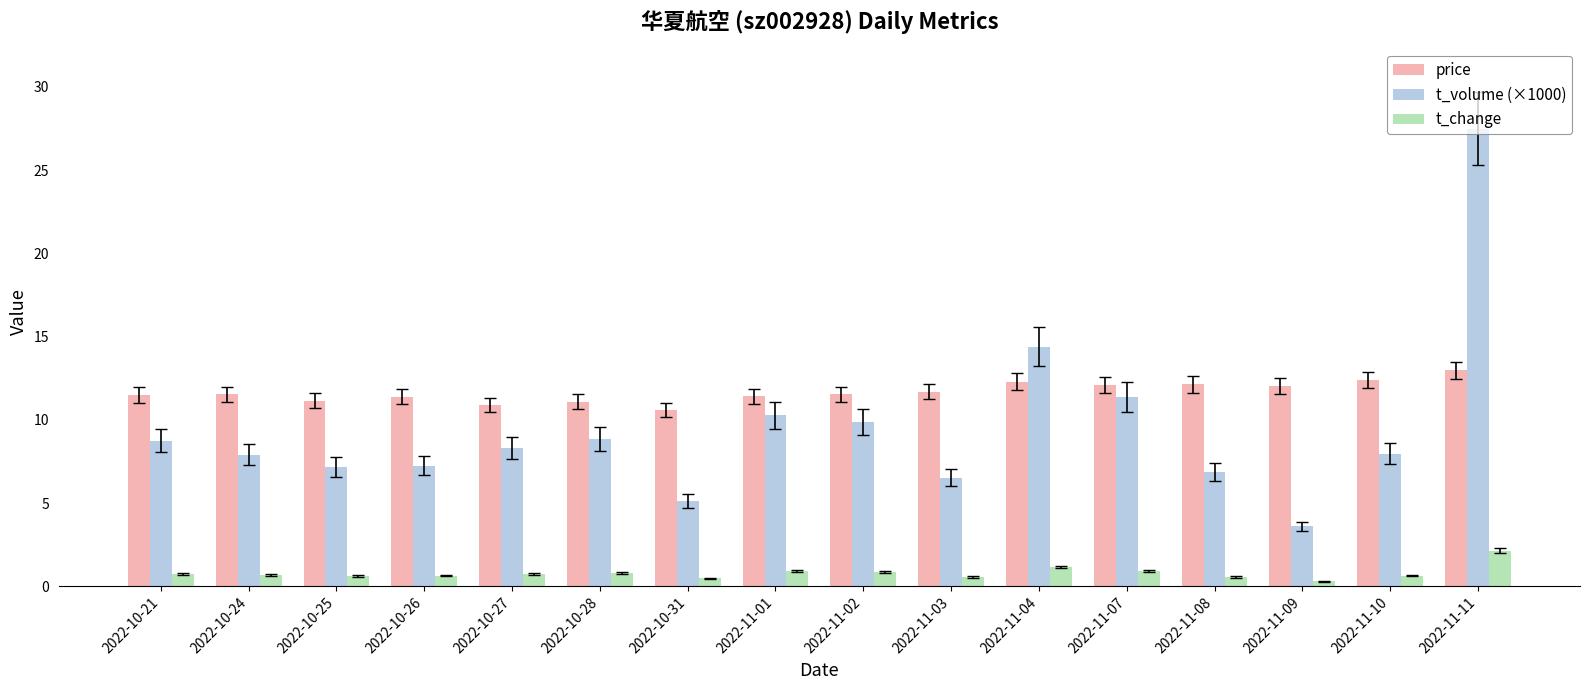

Where does the t_volume (×1000) series first go above 8?

2022-10-21